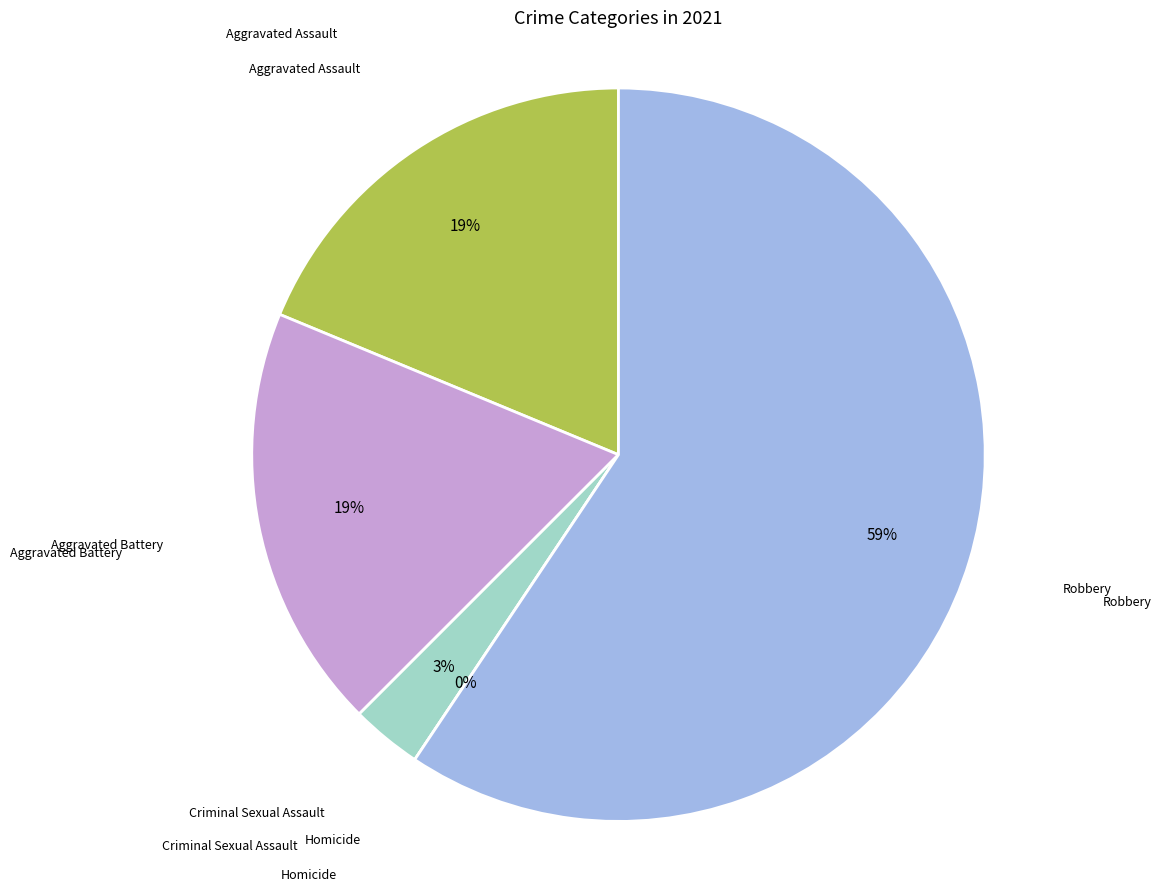

What percentage is the Aggravated Battery slice, to the nearest percent?

19%